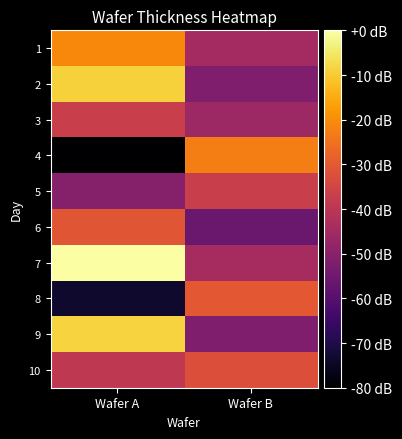

At how many categories does at least one series exceed 1?

2